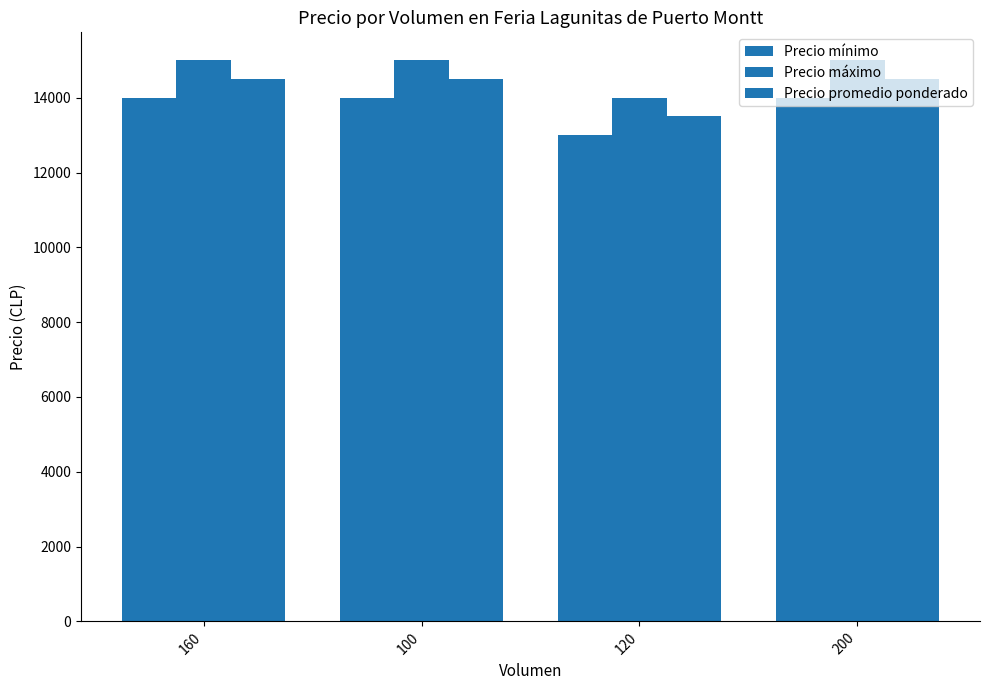

Rank the categories by Precio máximo value from lowest to highest.

120, 160, 100, 200